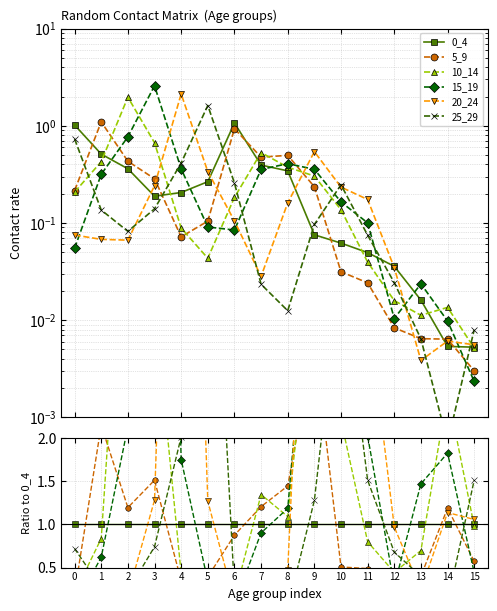

True or false: 25_29 has more than 2 points higher than both neighbors.

False